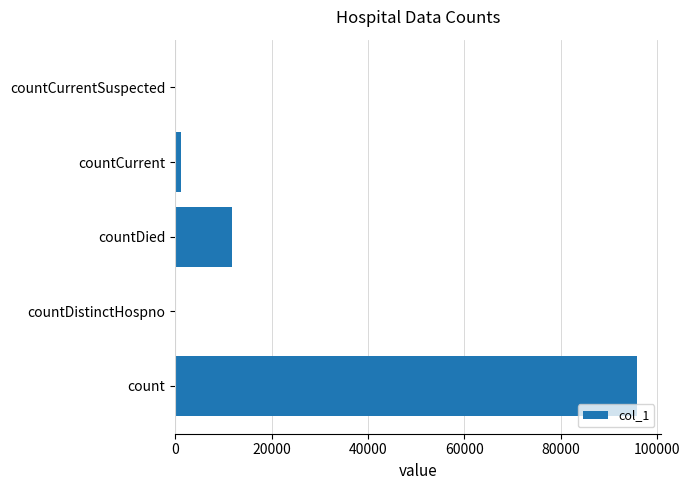

What is the sum of all values?

109030